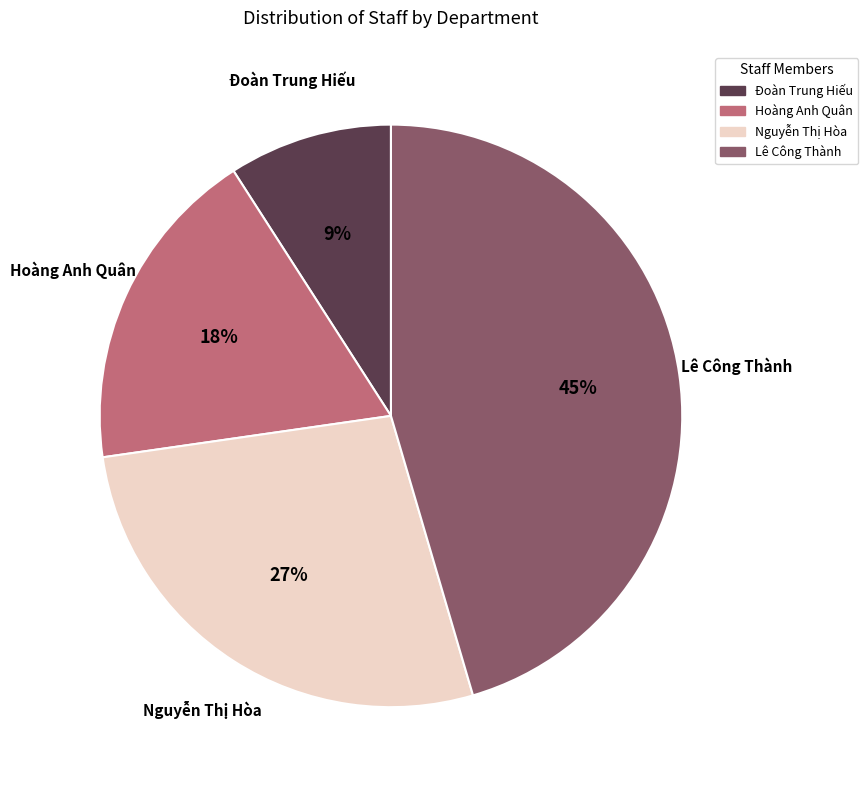

What percentage is the Đoàn Trung Hiếu slice, to the nearest percent?

9%